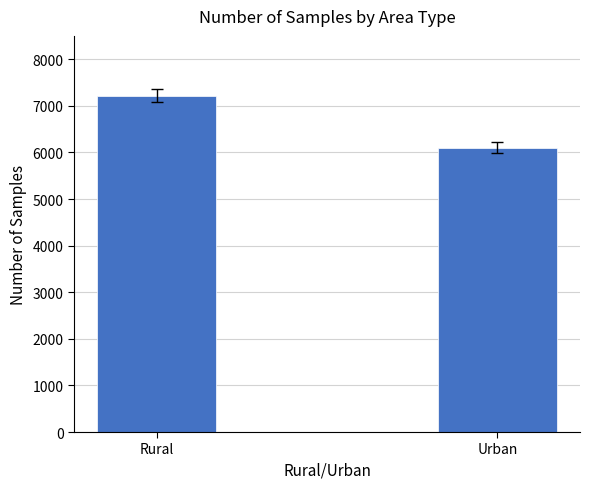

Reading left to right, transcribe all the data shown in this chart.

7220	6102